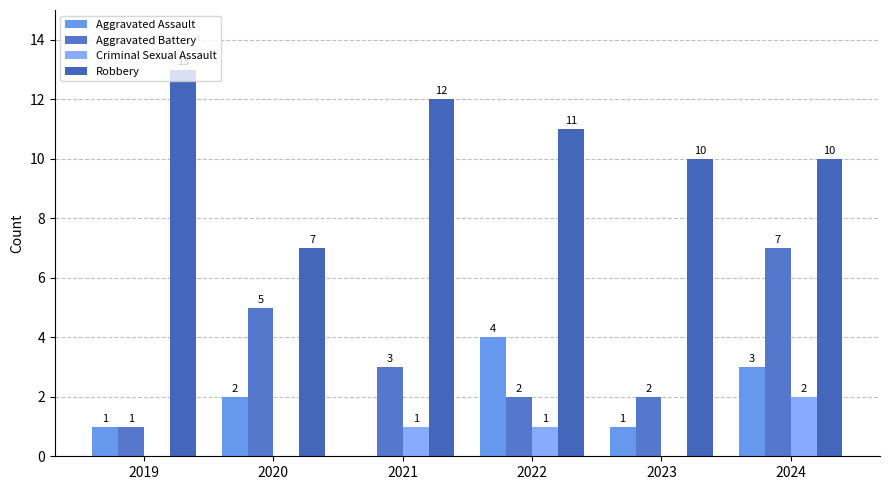

At how many categories does at least one series exceed 11?

2